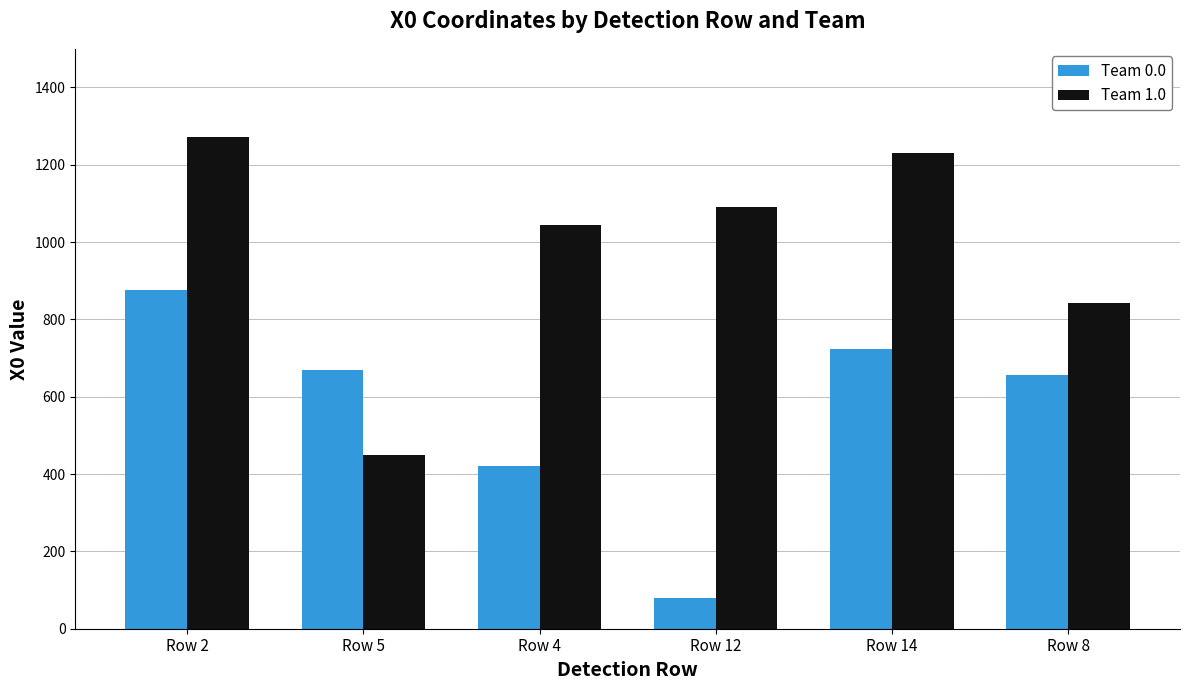

Rank the categories by Team 0.0 value from highest to lowest.

Row 2, Row 14, Row 5, Row 8, Row 4, Row 12